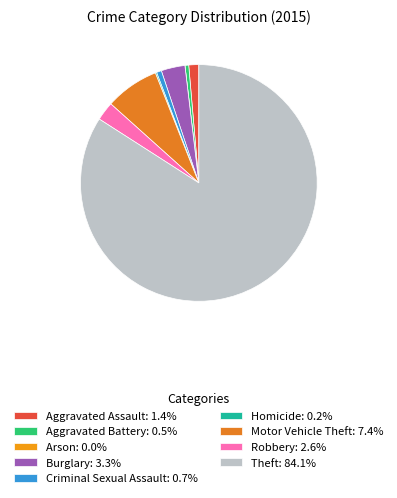

How many segments does this pie chart have?

9